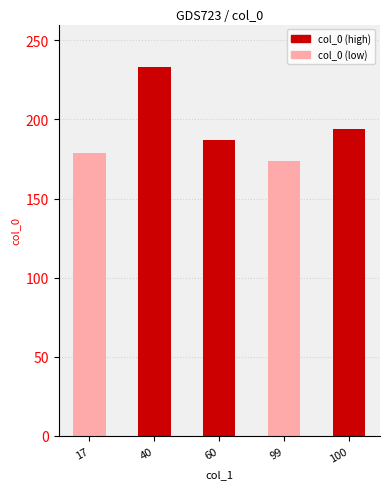

What is the ratio of the value at 100 to the value at 40?

0.8